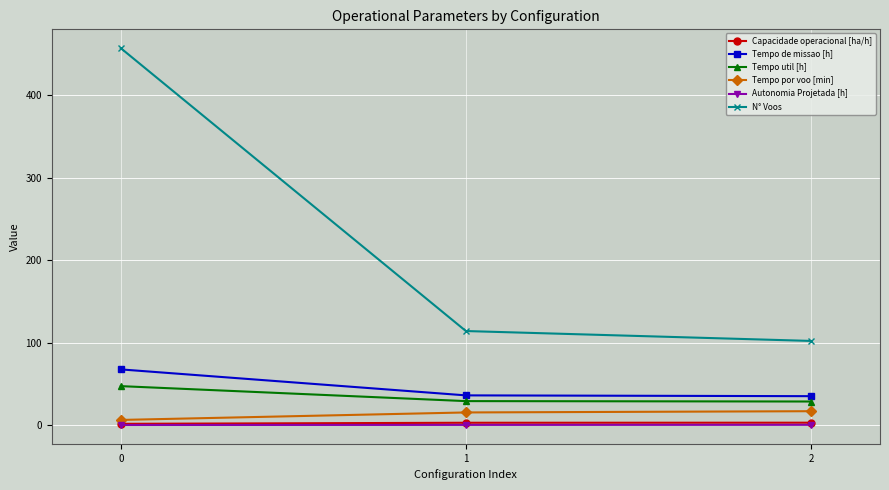

What is the difference between the highest and lowest values at 2?

101.7